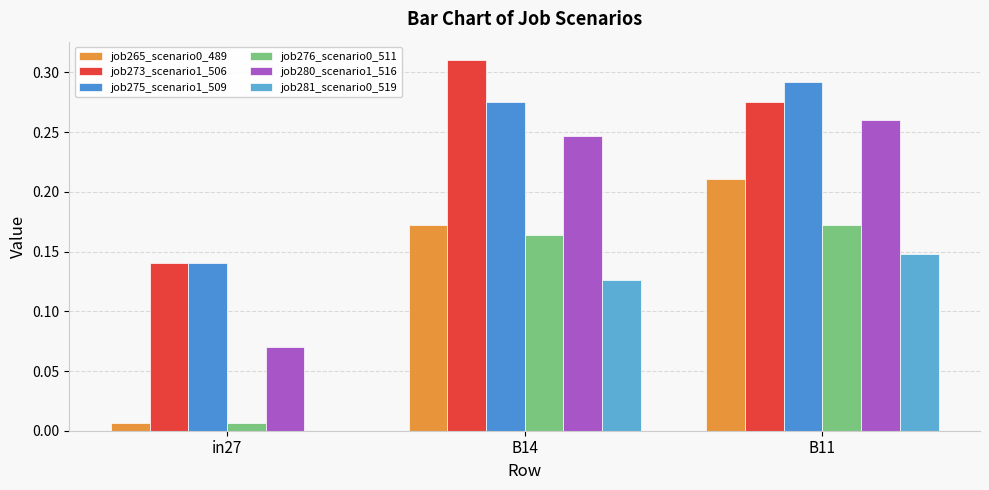

Are the bars grouped side by side (vs. stacked)?

Yes